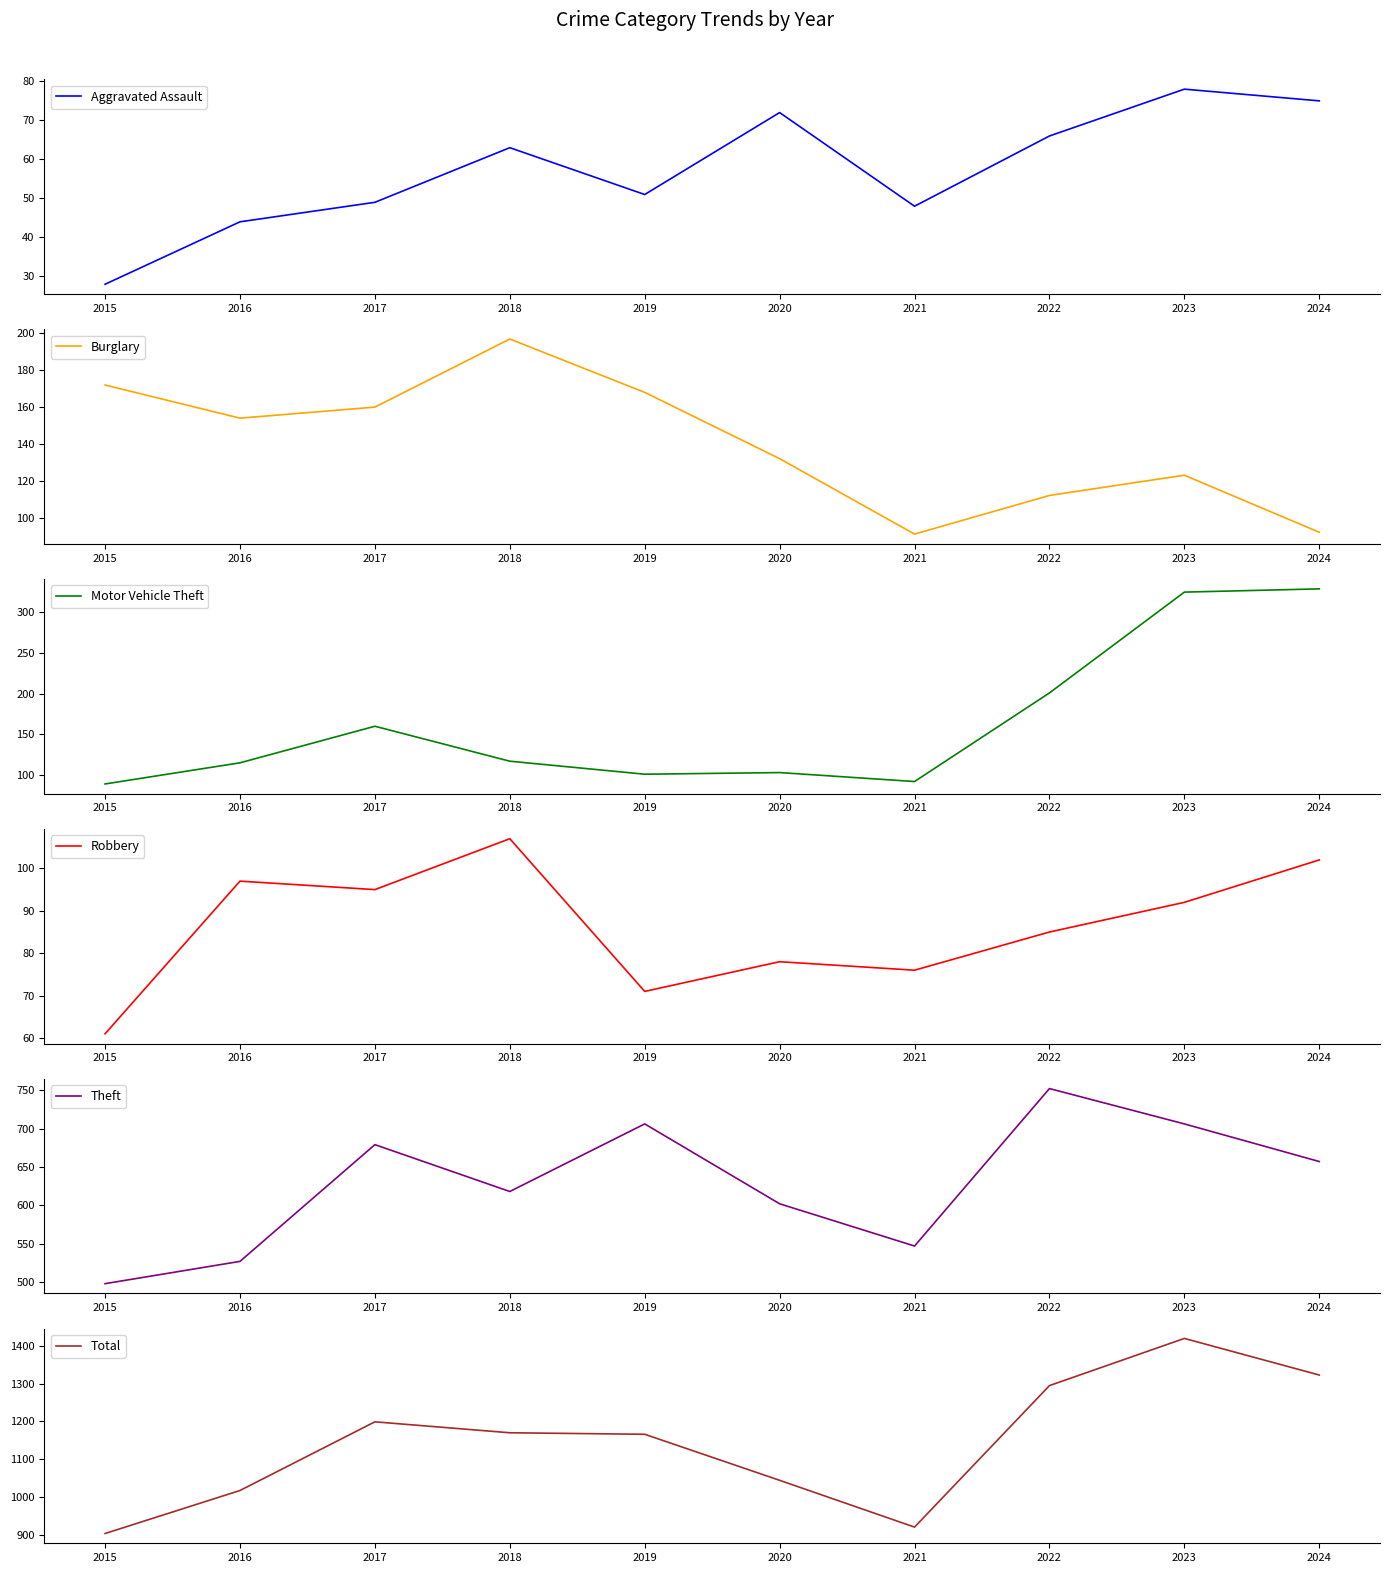

What is the approximate value of Burglary at 2016?

154